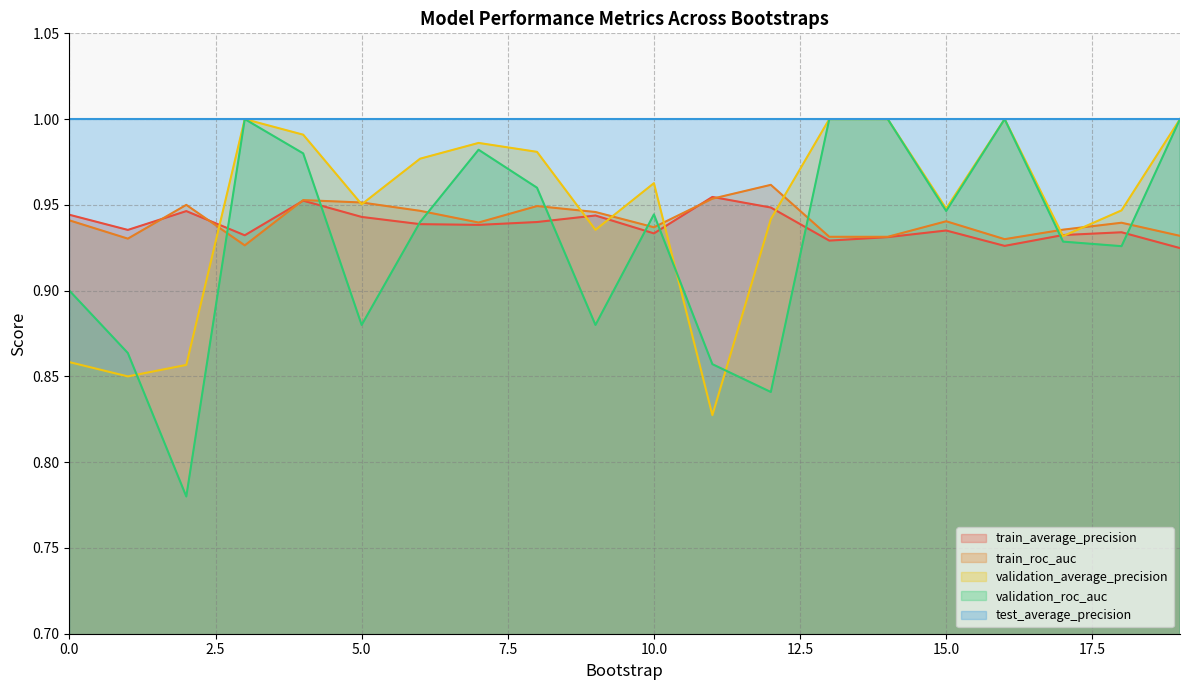

Rank the categories by validation_average_precision value from lowest to highest.

11, 1, 2, 0, 17, 9, 12, 18, 15, 5, 10, 6, 8, 7, 4, 14, 3, 13, 16, 19